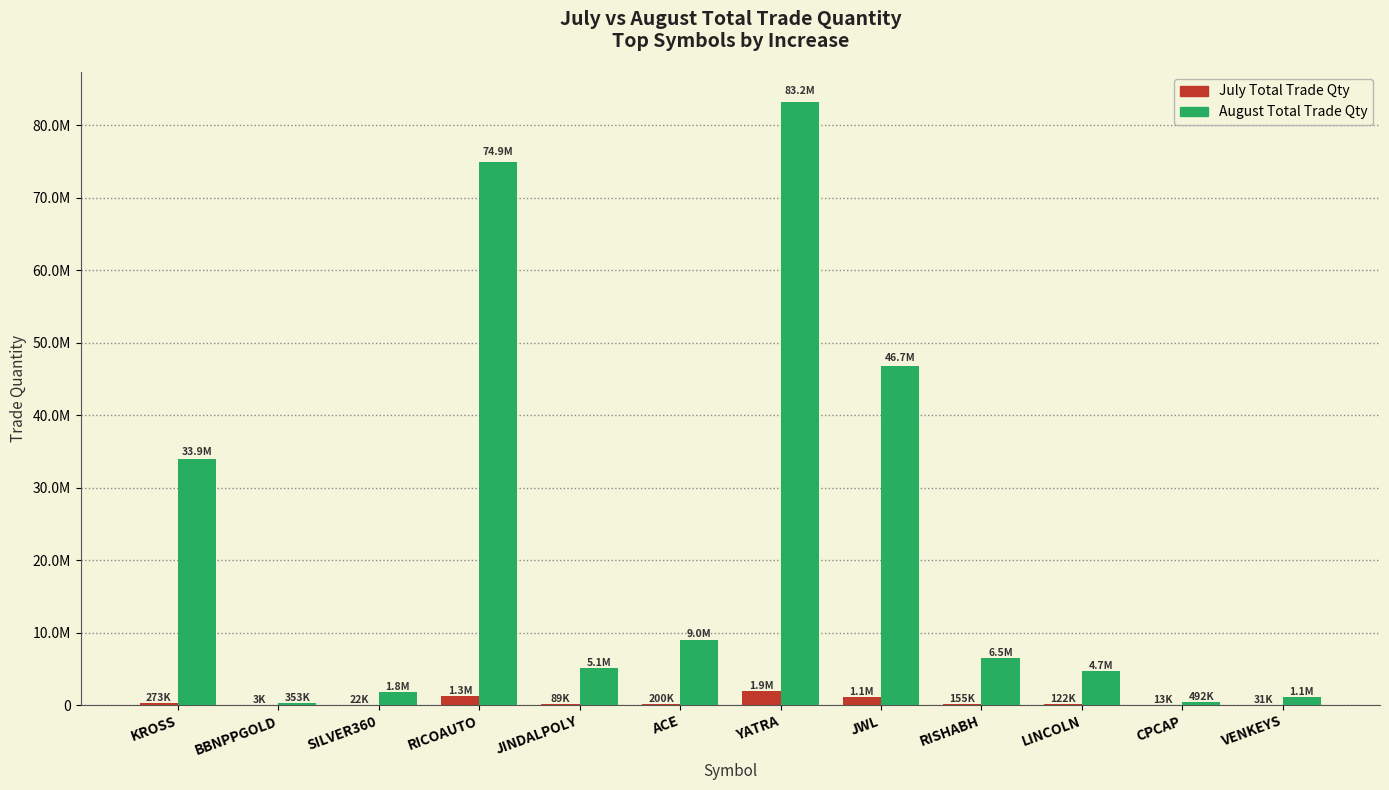

What are all the series names shown in the legend?

July Total Trade Qty, August Total Trade Qty